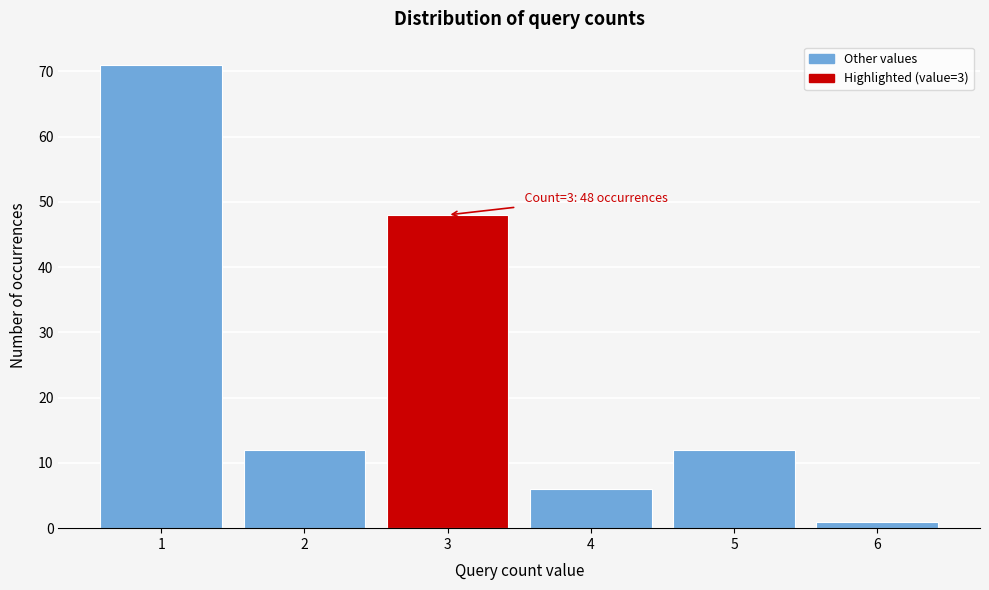

Which range on the x-axis has the tallest bar?

0.5 to 1.5